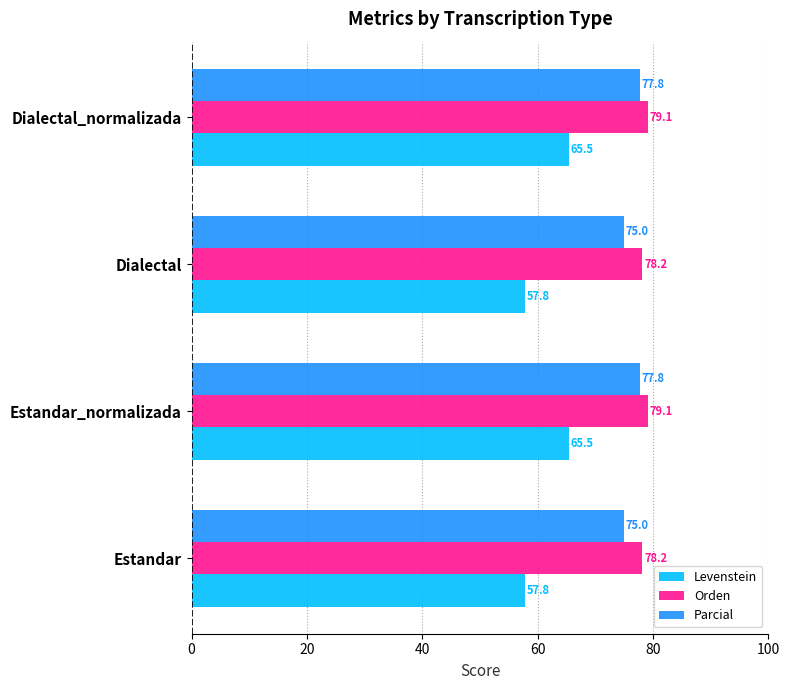

What are all the series names shown in the legend?

Levenstein, Orden, Parcial